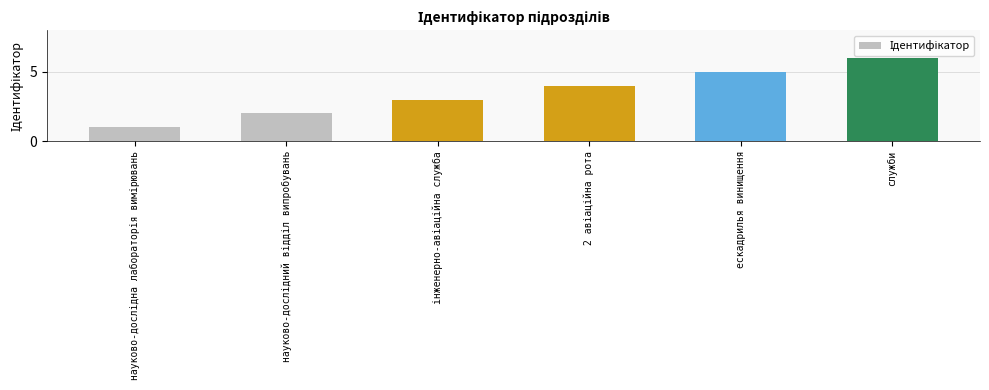

At which category does the chart reach its peak across all series?

служби